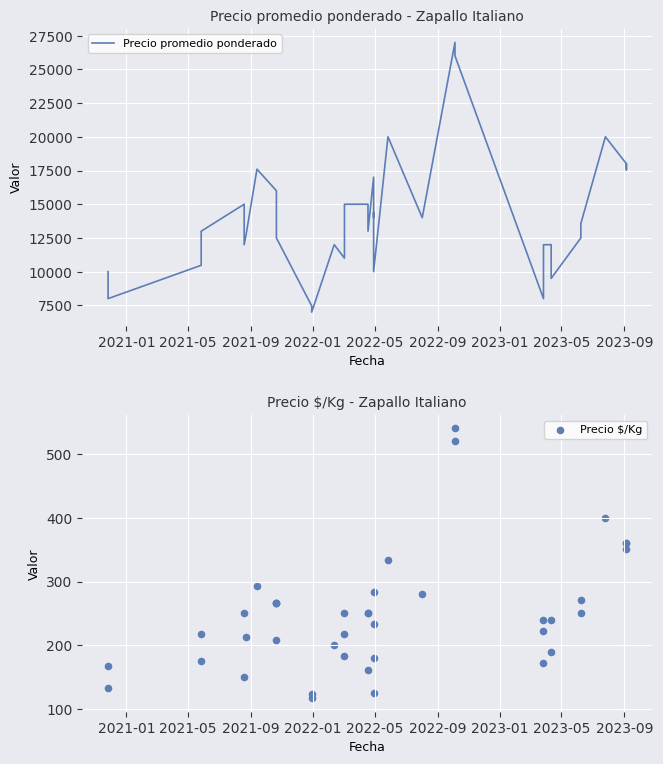

Which series contains the highest Y value?

Precio promedio ponderado